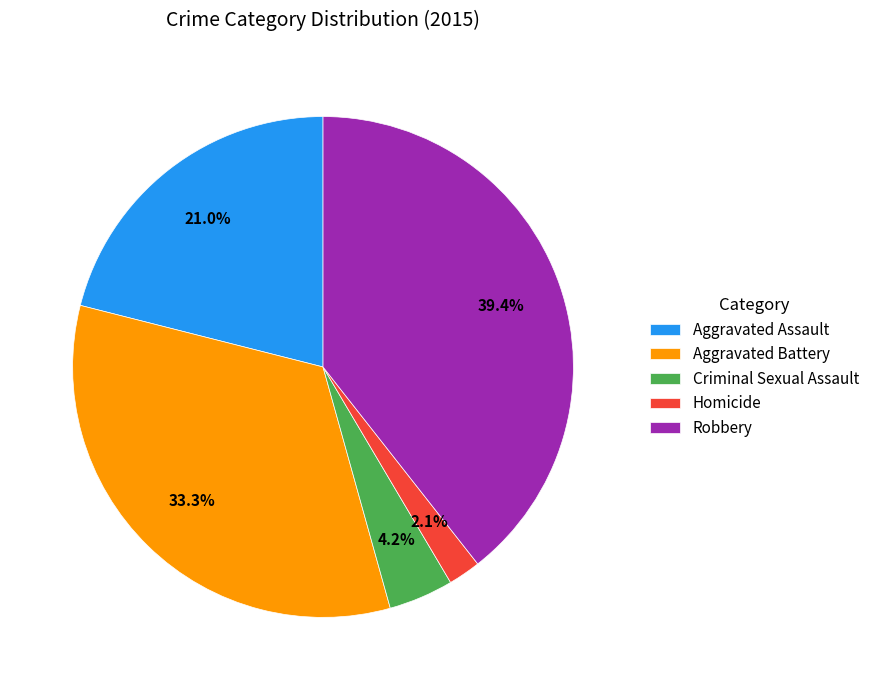

Which category has the smallest portion of the pie?

Homicide